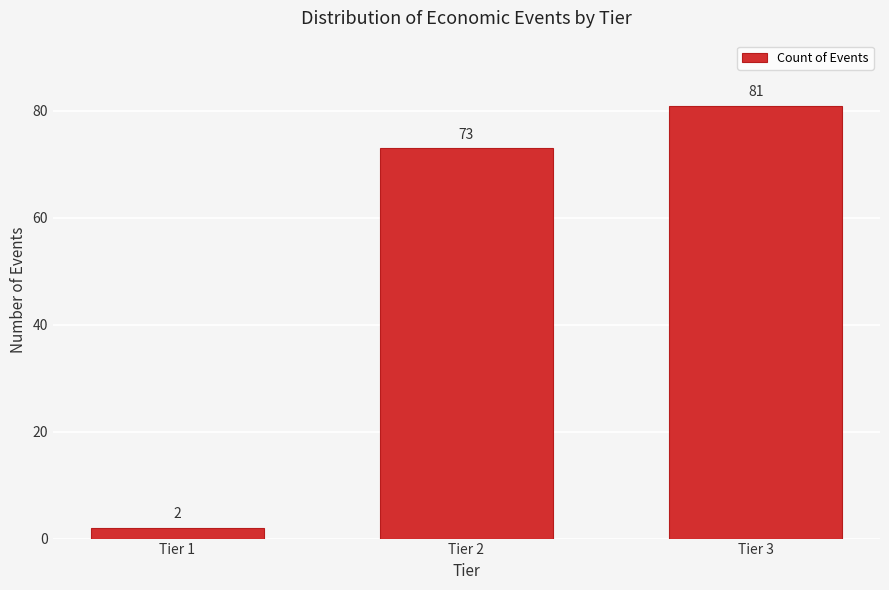

Reading left to right, what are all the values shown in this chart?

2	73	81